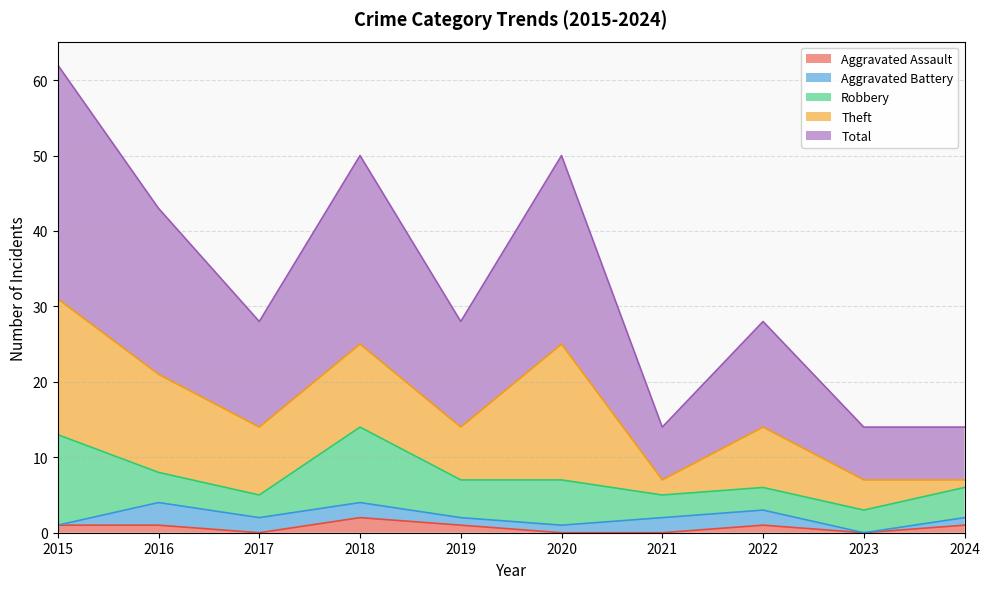

True or false: Theft has a value of 5 at 2018.

False